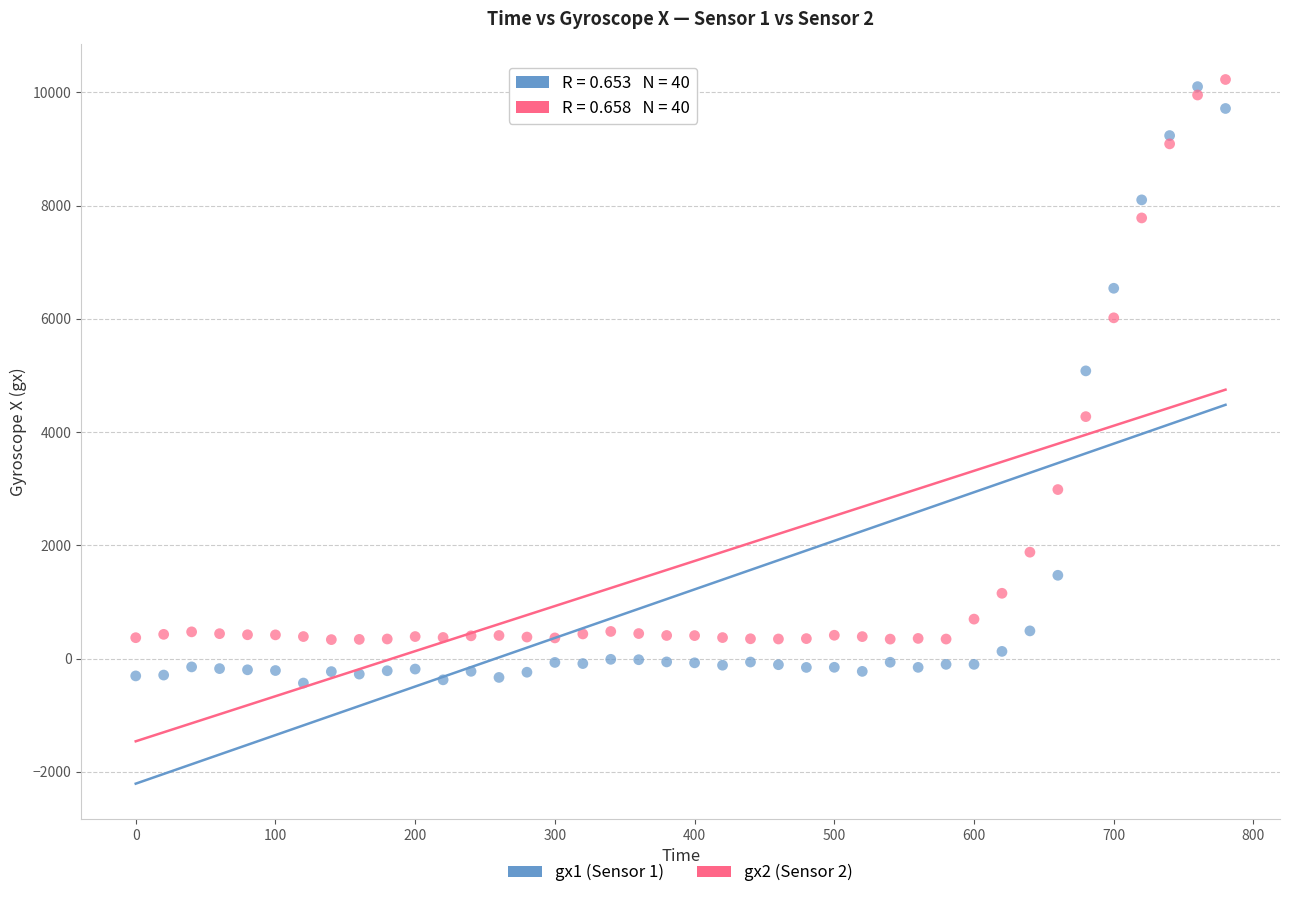

Across all series, what Y value is closest to 4897?

5081